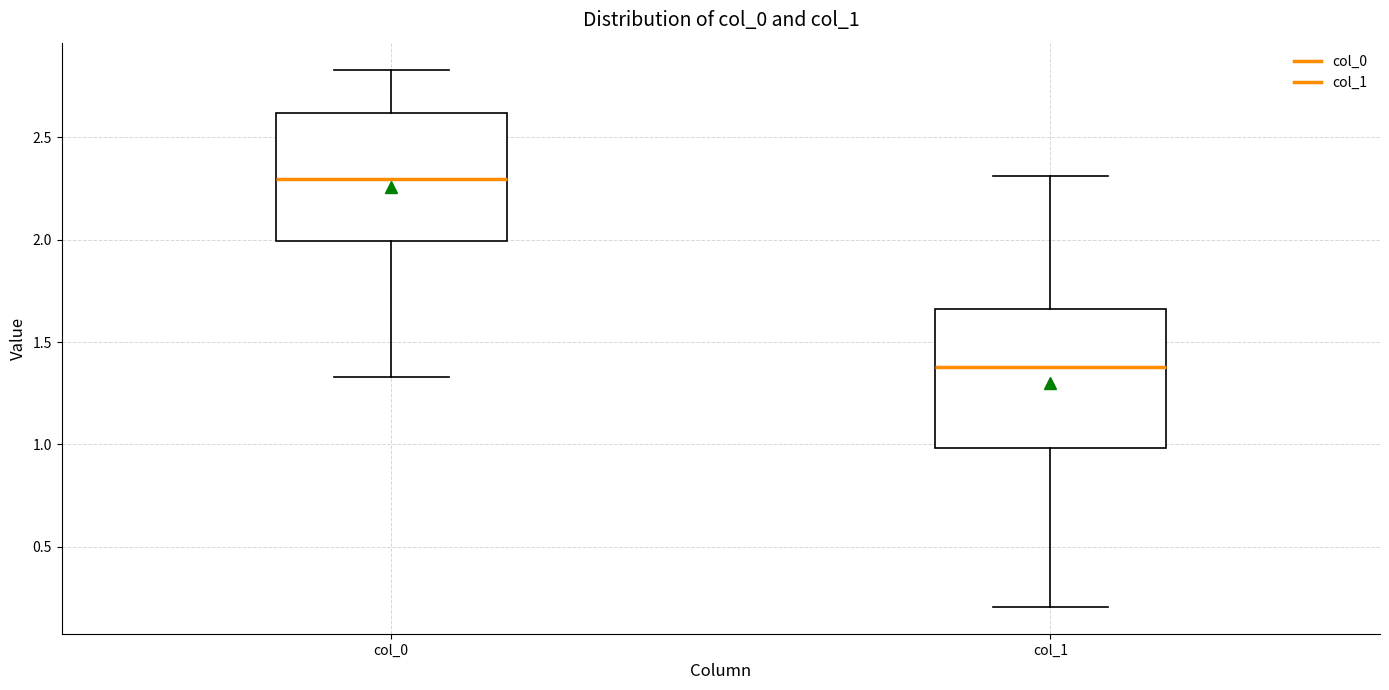

Reading left to right, transcribe this box plot: for each box, give where its median line is, the range the box spans, and where its two whiskers end, as read against the y-axis. The values are not printed on the chart, so give them approximately, as read against the axis.

col_0: median 2.30, box 2.00 to 2.60, whiskers 1.35 to 2.85
col_1: median 1.40, box 1.00 to 1.65, whiskers 0.20 to 2.30